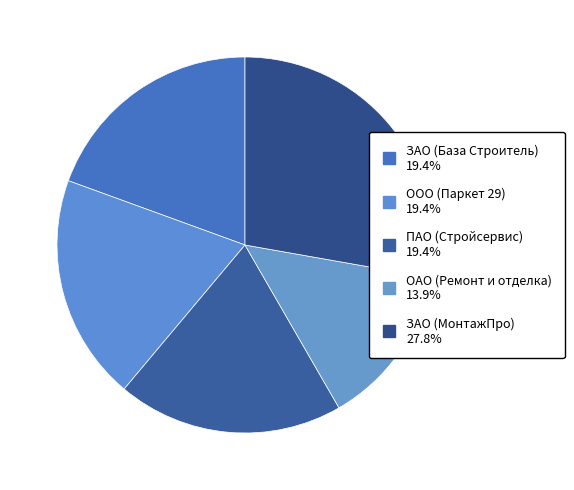

Does ОАО (Ремонт и отделка) account for over 50% of the chart?

No